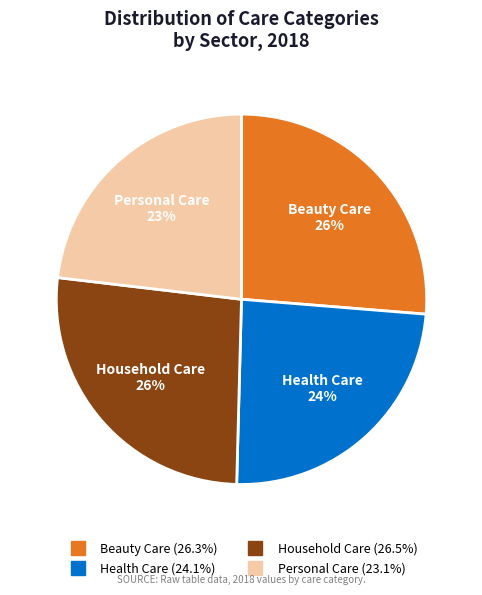

To the nearest percent, what portion does Household Care represent?

26%